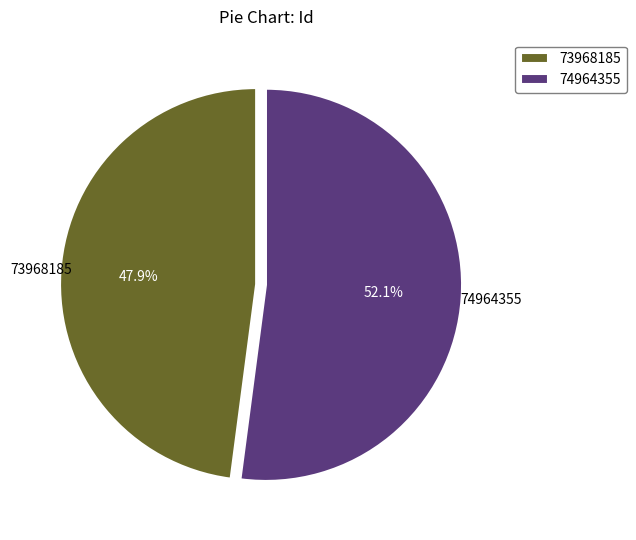

To the nearest percent, what is the difference between the 73968185 and 74964355 slice percentages?

4%